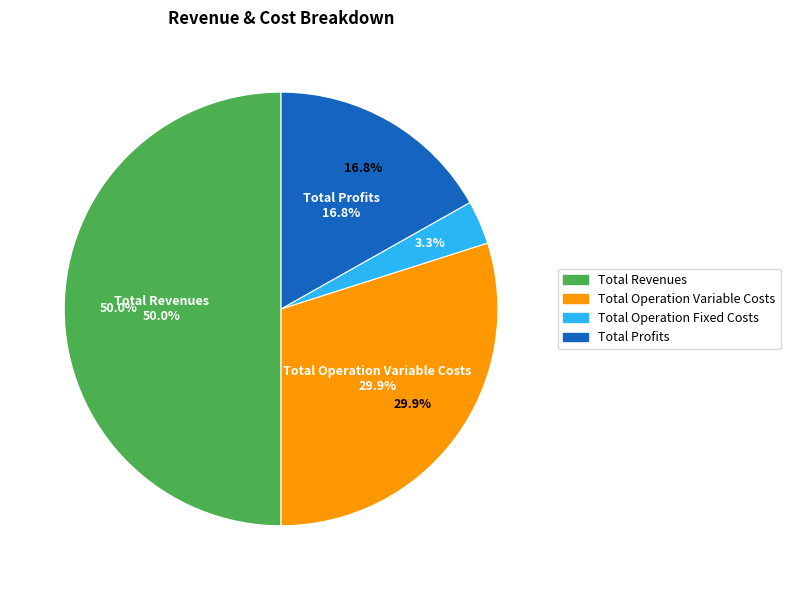

To the nearest percent, what percentage of the pie is Total Profits?

17%